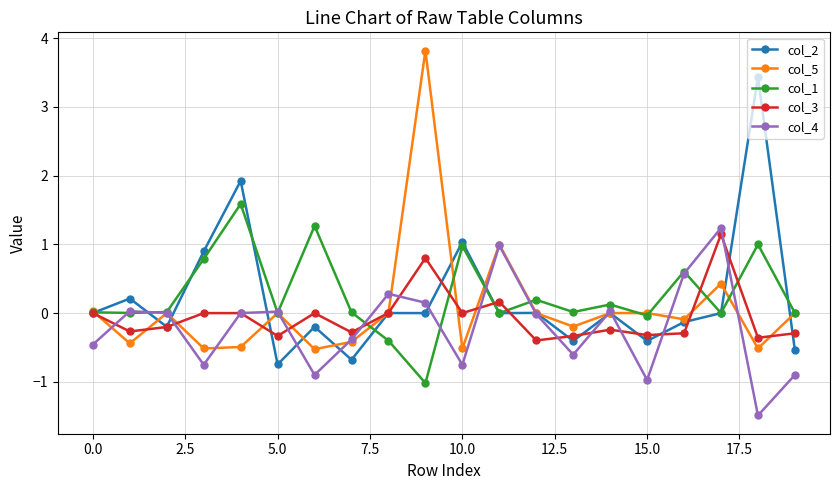

What is the highest value of the col_2 series?

3.4